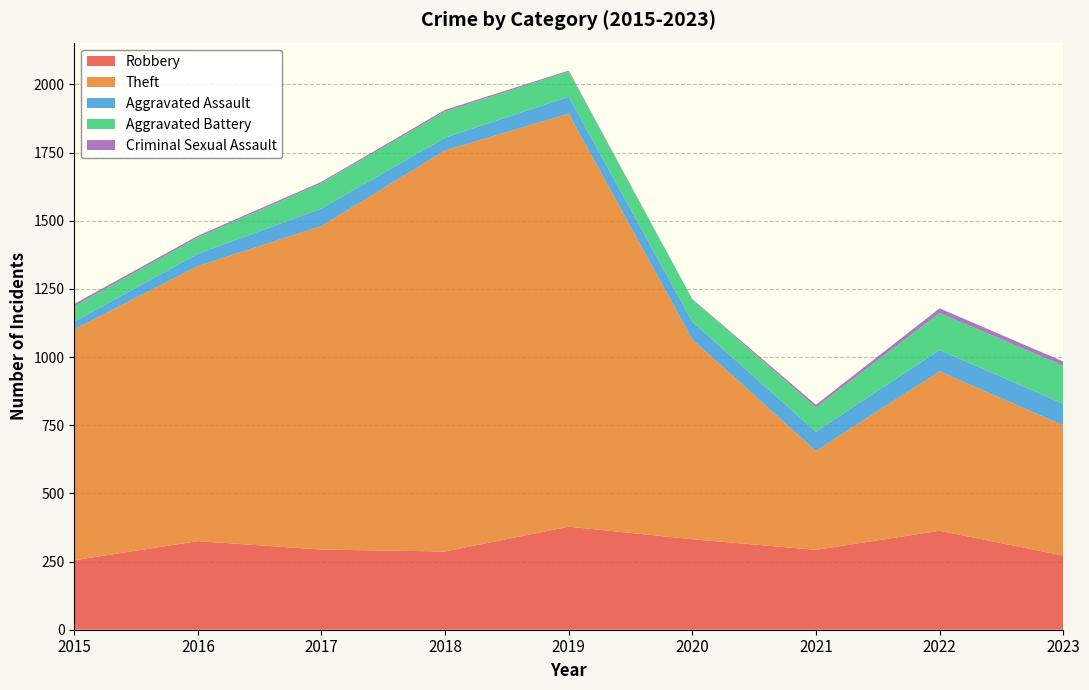

Reading left to right, list all the values displayed in this chart.

Robbery: 2015=255	2016=325	2017=294	2018=287	2019=378	2020=332	2021=293	2022=363	2023=272
Theft: 2015=847	2016=1009	2017=1187	2018=1471	2019=1515	2020=733	2021=363	2022=585	2023=478
Aggravated Assault: 2015=28	2016=45	2017=64	2018=47	2019=62	2020=65	2021=70	2022=78	2023=79
Aggravated Battery: 2015=57	2016=60	2017=93	2018=96	2019=92	2020=82	2021=89	2022=136	2023=140
Criminal Sexual Assault: 2015=8	2016=6	2017=5	2018=6	2019=4	2020=1	2021=10	2022=17	2023=15